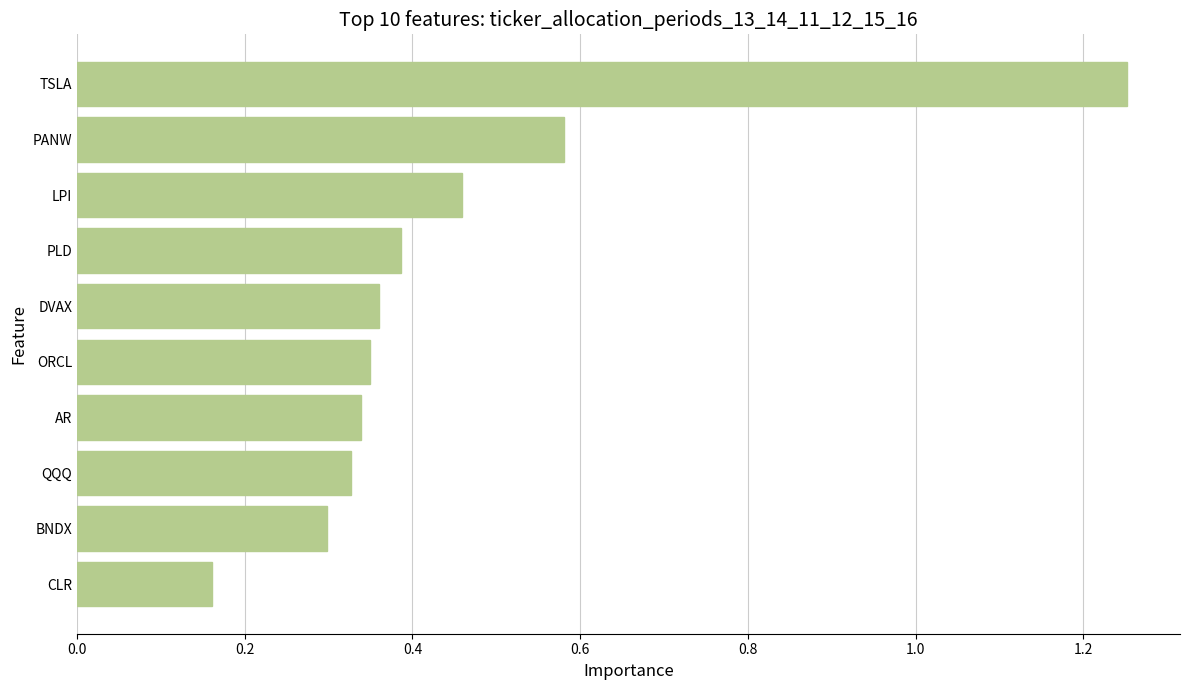

How many series are shown in this chart?

1